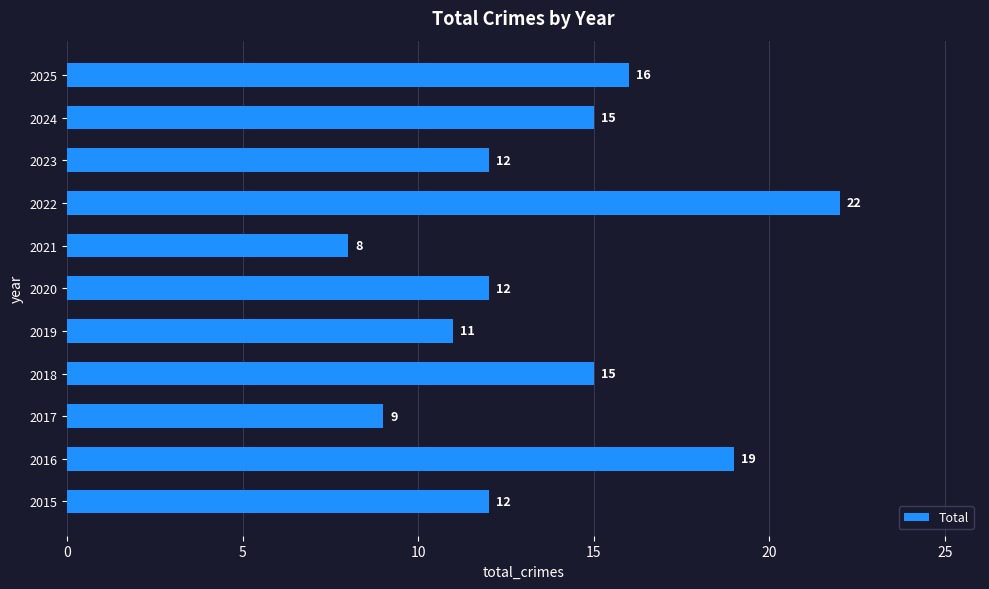

How many values are below 12?

3